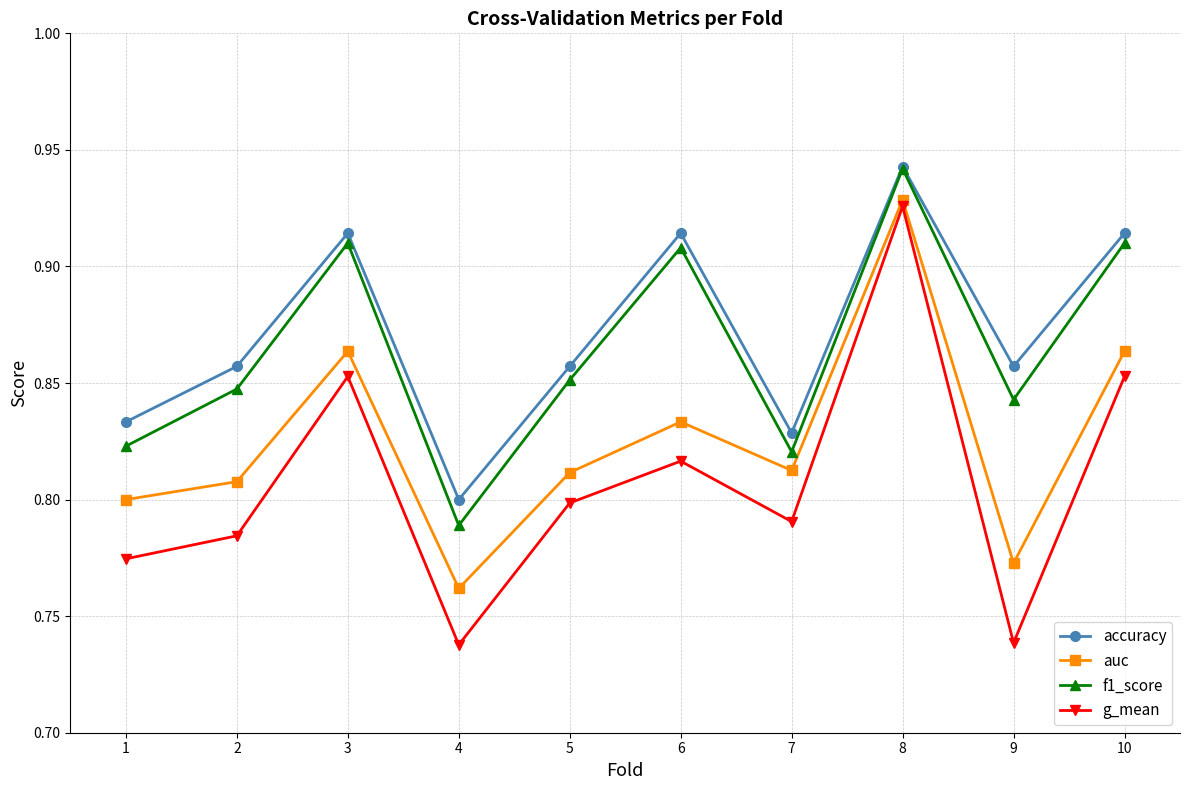

True or false: accuracy has a value of 0.6 at 1.

False